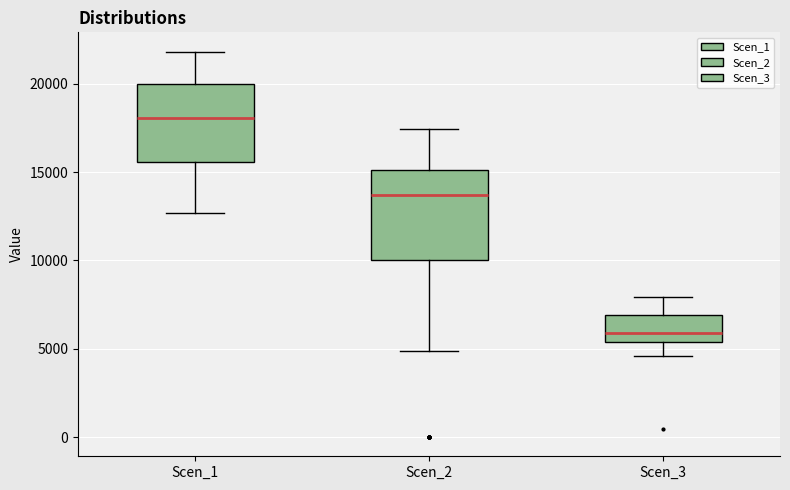

Reading left to right, transcribe this box plot: for each box, give where its median line is, the range the box spans, and where its two whiskers end, as read against the y-axis. The values are not printed on the chart, so give them approximately, as read against the axis.

Scen_1: median 18000, box 15500 to 20000, whiskers 12500 to 22000
Scen_2: median 13500, box 10000 to 15000, whiskers 5000 to 17500
Scen_3: median 6000, box 5500 to 7000, whiskers 4500 to 8000